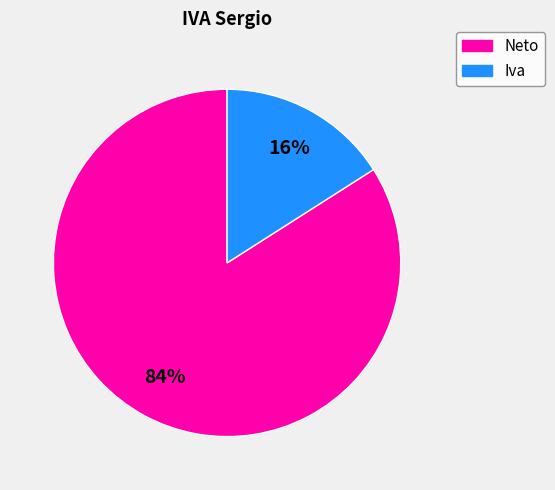

Count the number of slices in the pie.

2